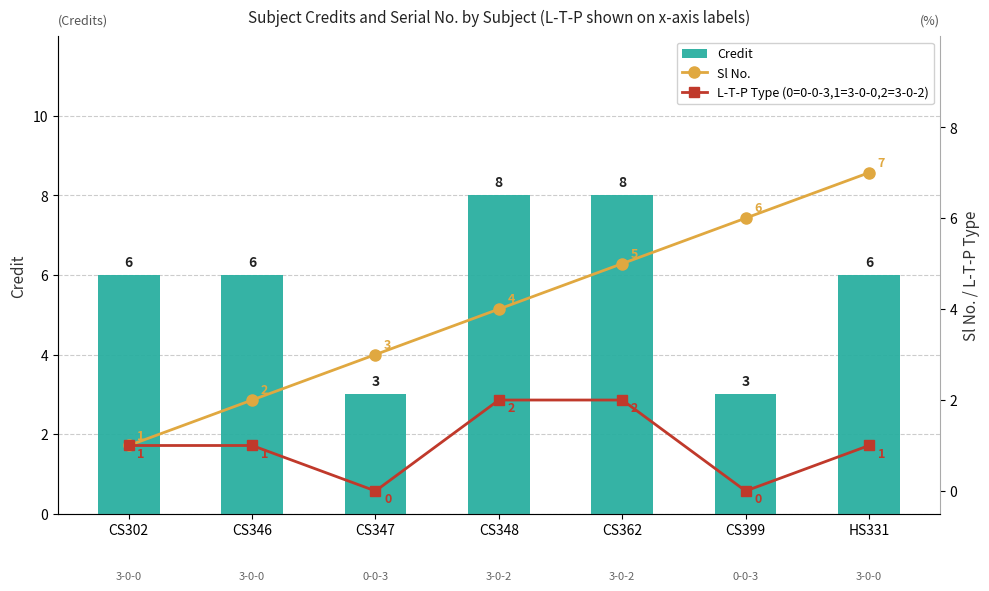

Is it true that L-T-P Type (0=0-0-3,1=3-0-0,2=3-0-2) equals 2 at CS362?

True